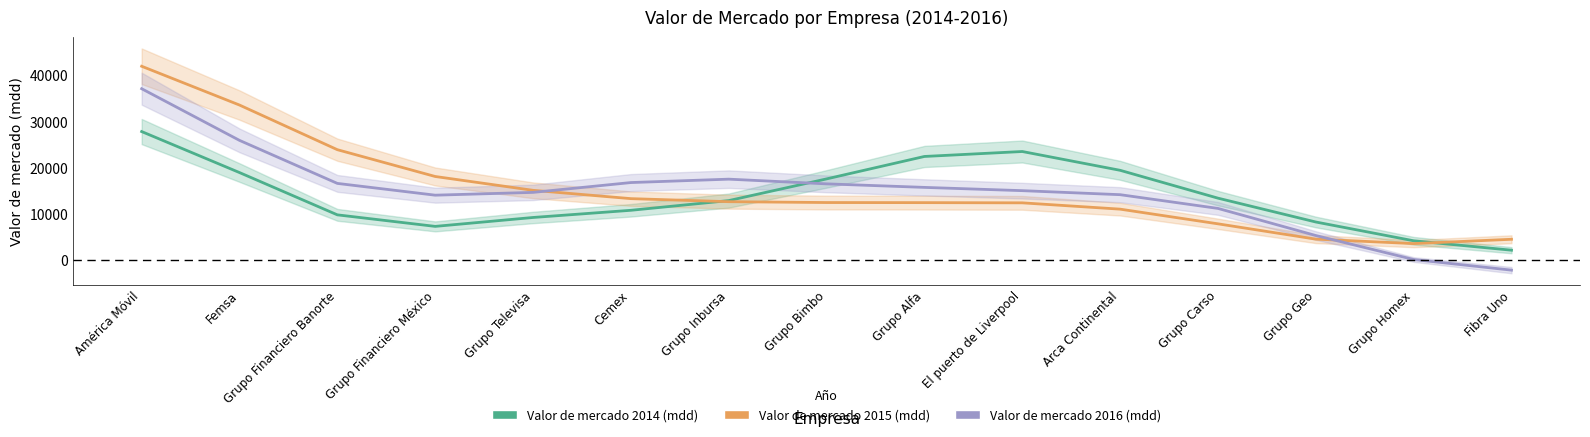

Is it true that Valor de mercado 2014 (mdd) equals 5983.6 at Grupo Homex?

False